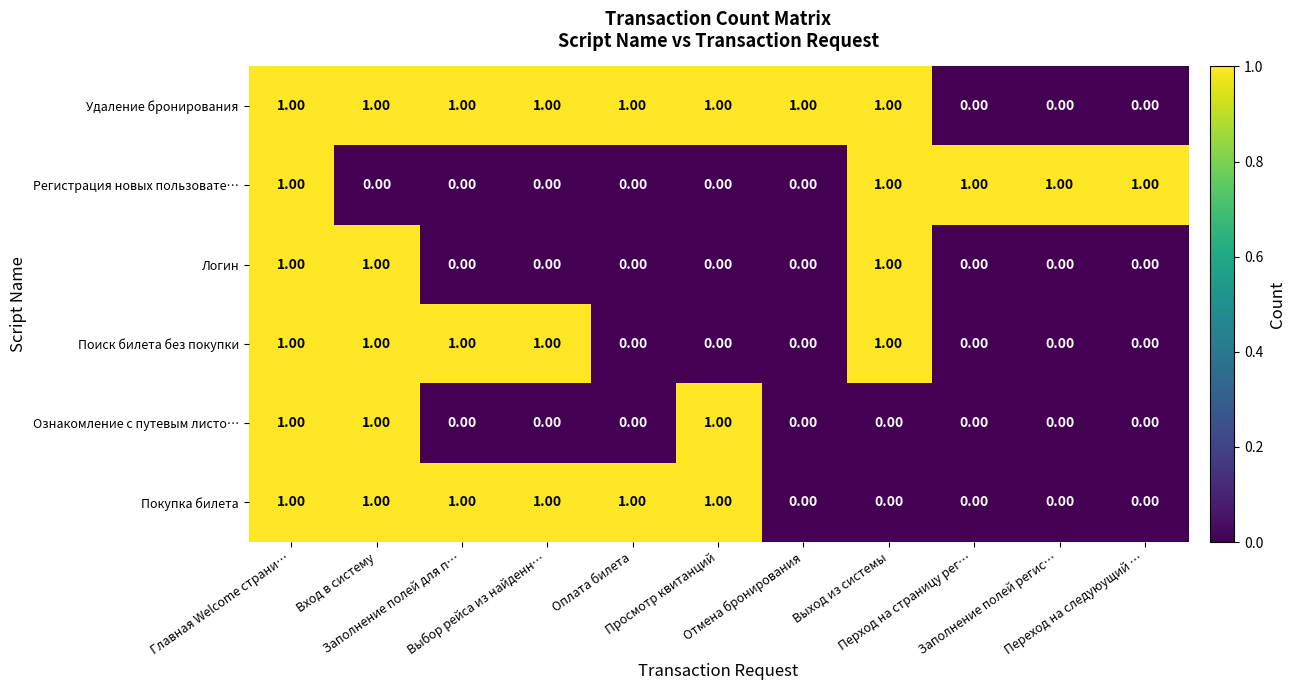

Which series has the largest total across all categories?

Удаление бронирования